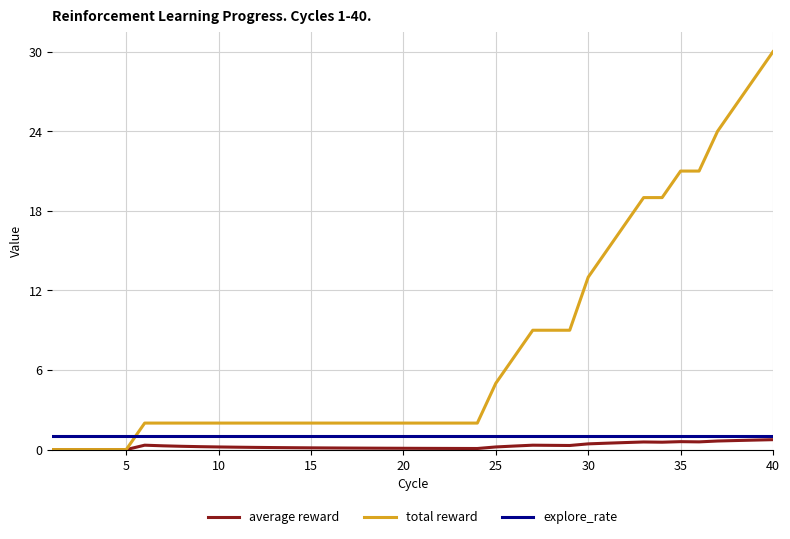

Which series has the largest total across all categories?

total reward